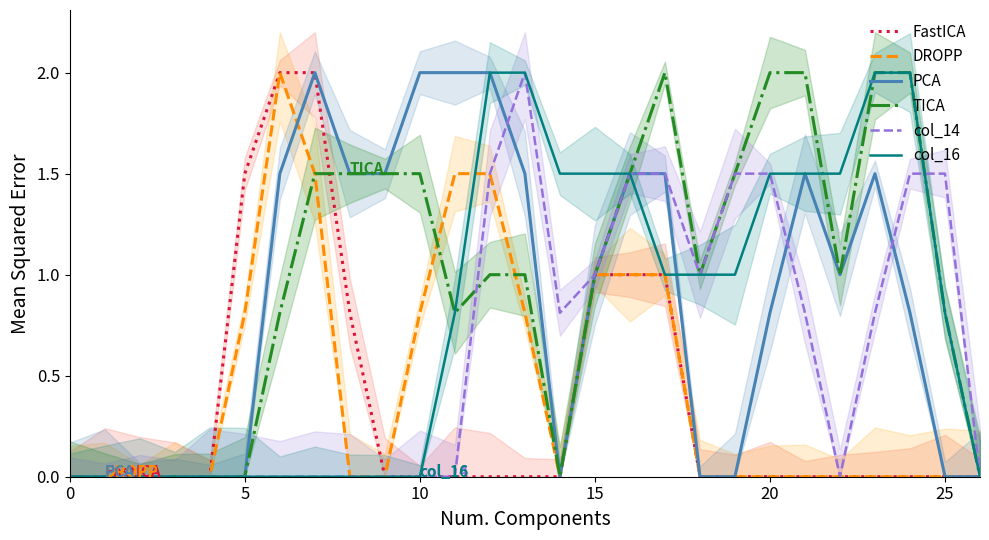

The value of TICA at 10 is 2.3. True or false?

False